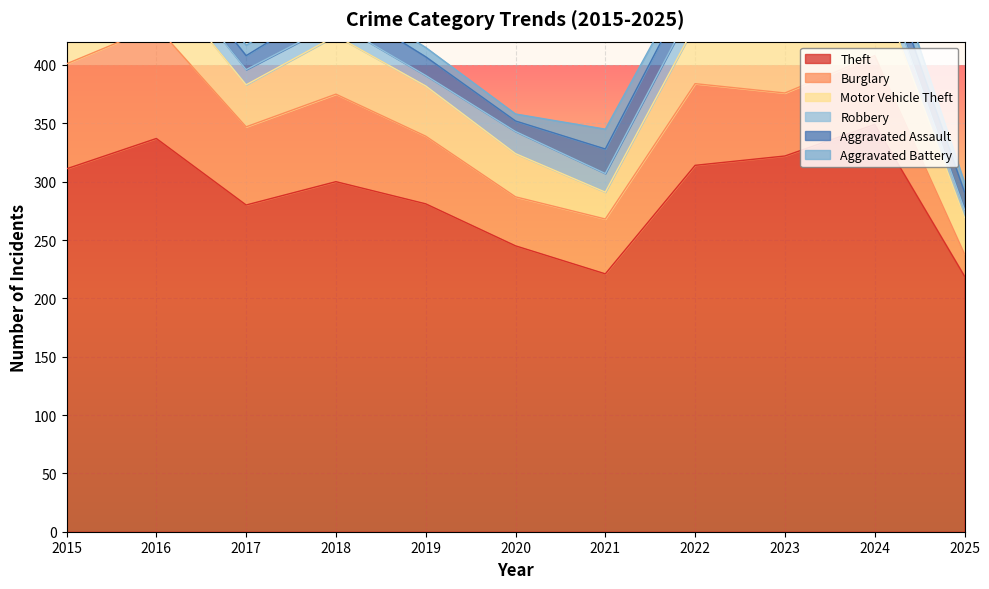

How many series are shown in this chart?

6